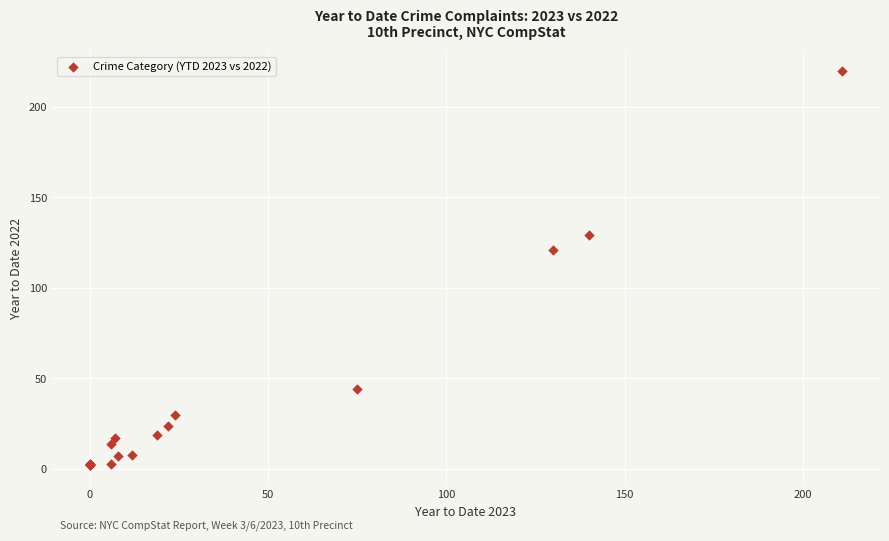

What Y value in the scatter plot is closest to 111?

121